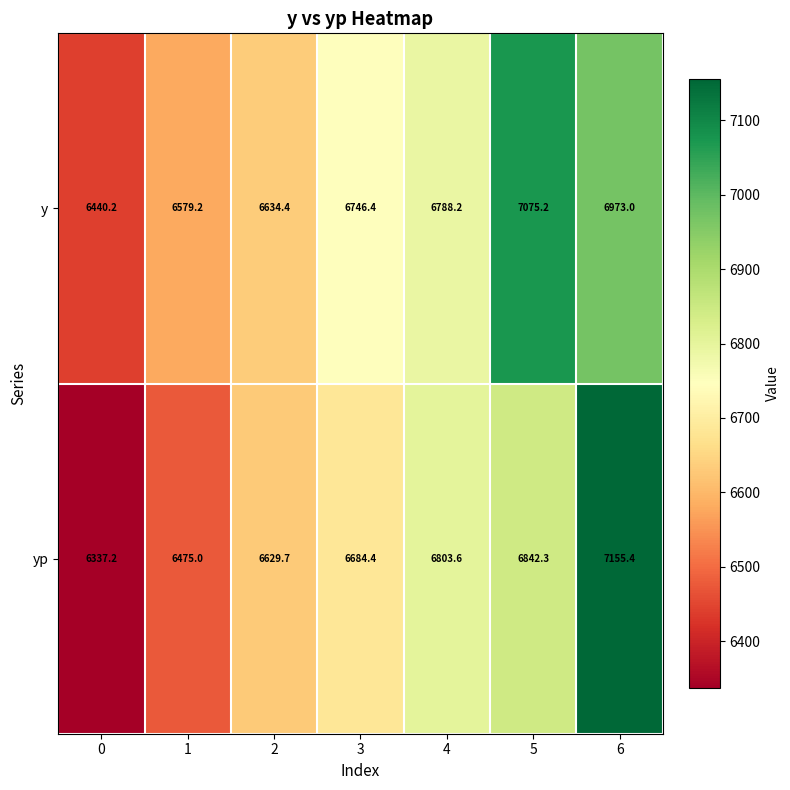

What is the minimum value shown in the chart?

6337.2